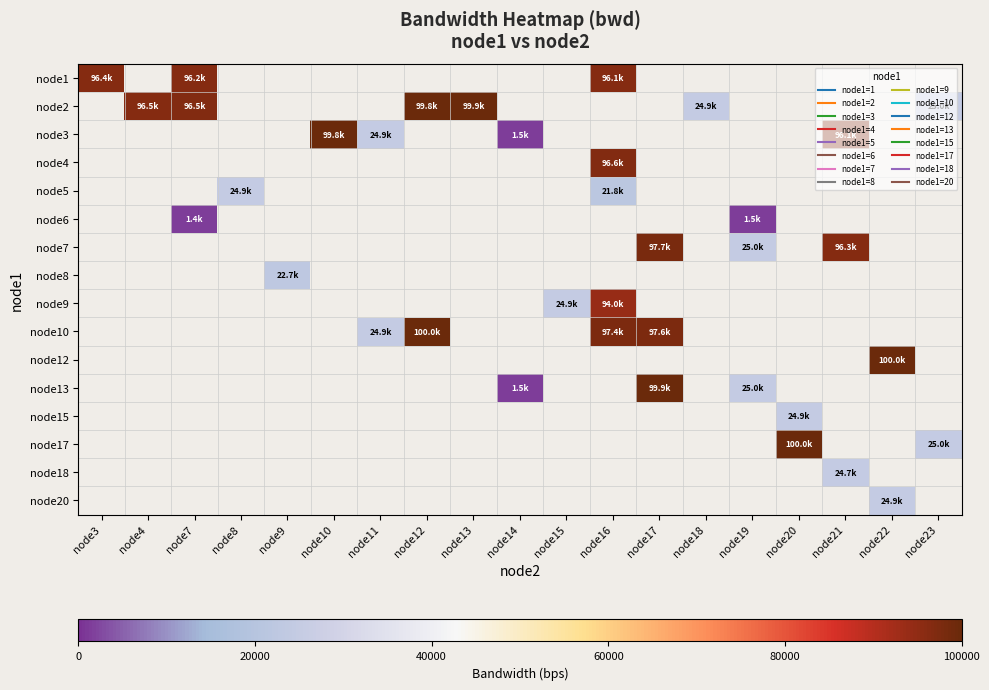

Count the number of categories in the chart.

19